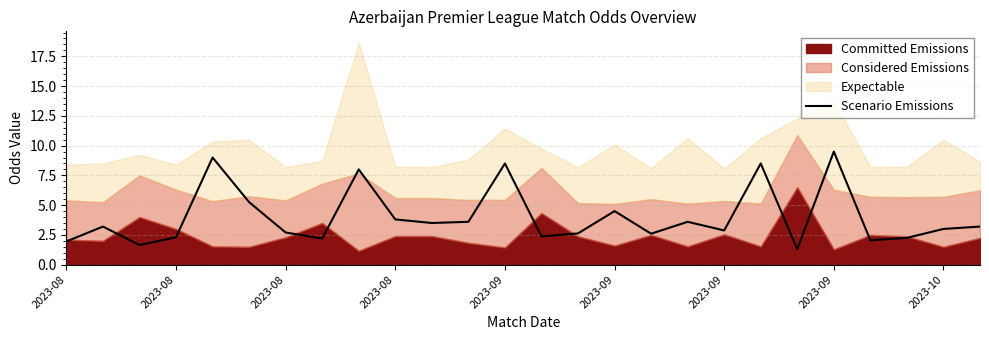

Count the number of categories in the chart.

26